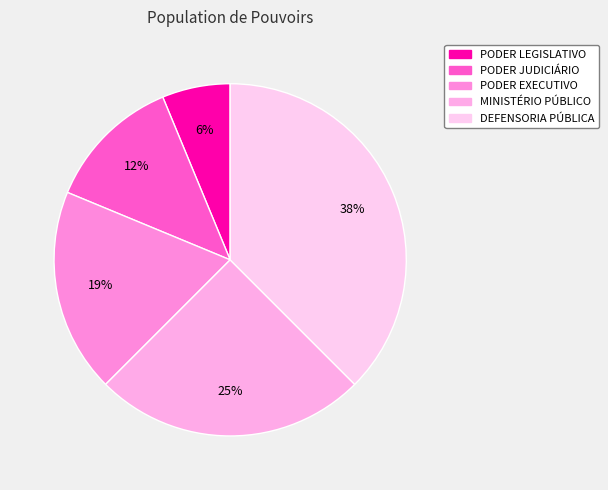

How much of the chart is everything except PODER EXECUTIVO?

81.2%